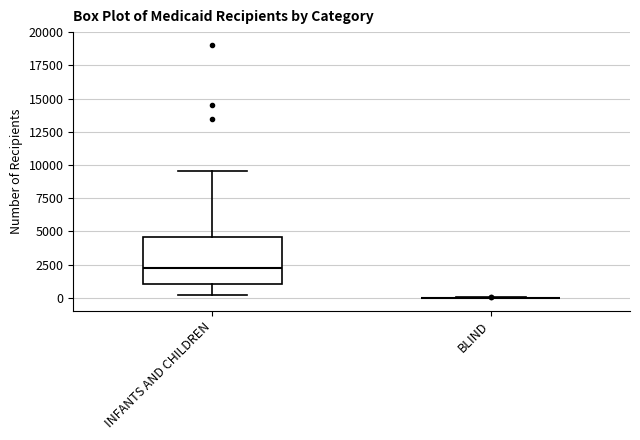

Where does the median line of the box for INFANTS AND CHILDREN sit on the y-axis? The values are not printed on the chart, so give them approximately, as read against the axis.

2500